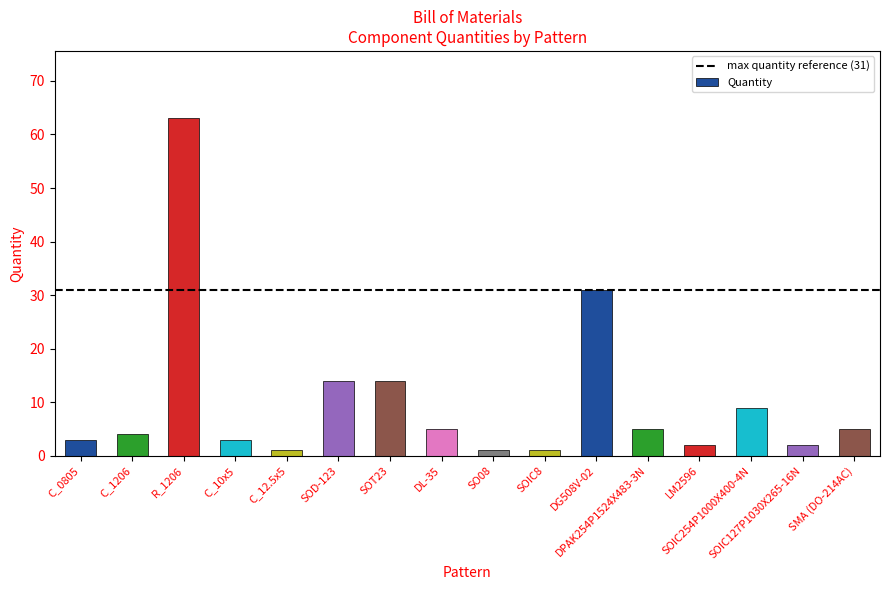

Reading left to right, list all the values displayed in this chart.

3	4	63	3	1	14	14	5	1	1	31	5	2	9	2	5